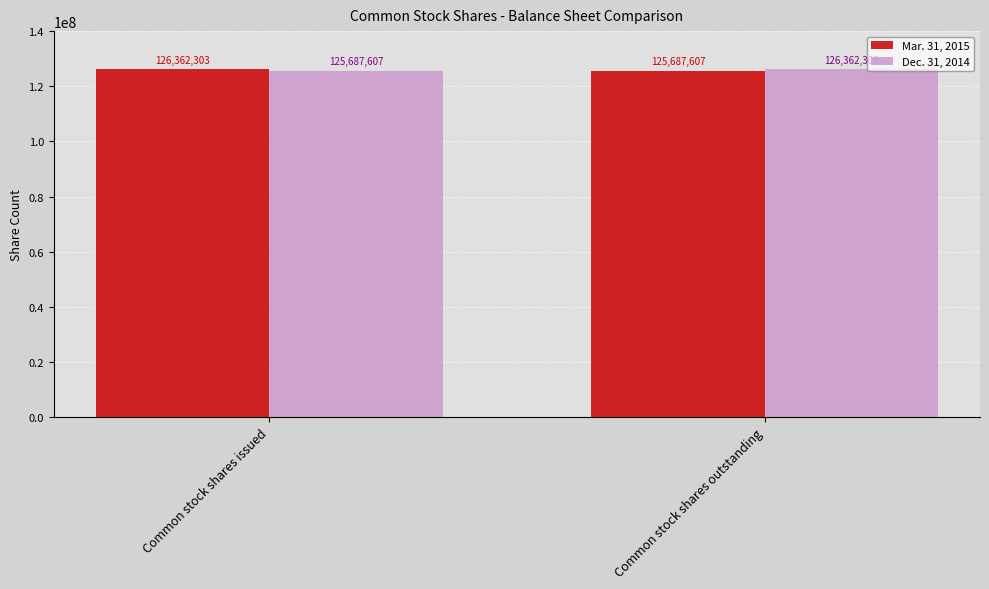

What is the total value across all series at Common stock shares outstanding?

252049910